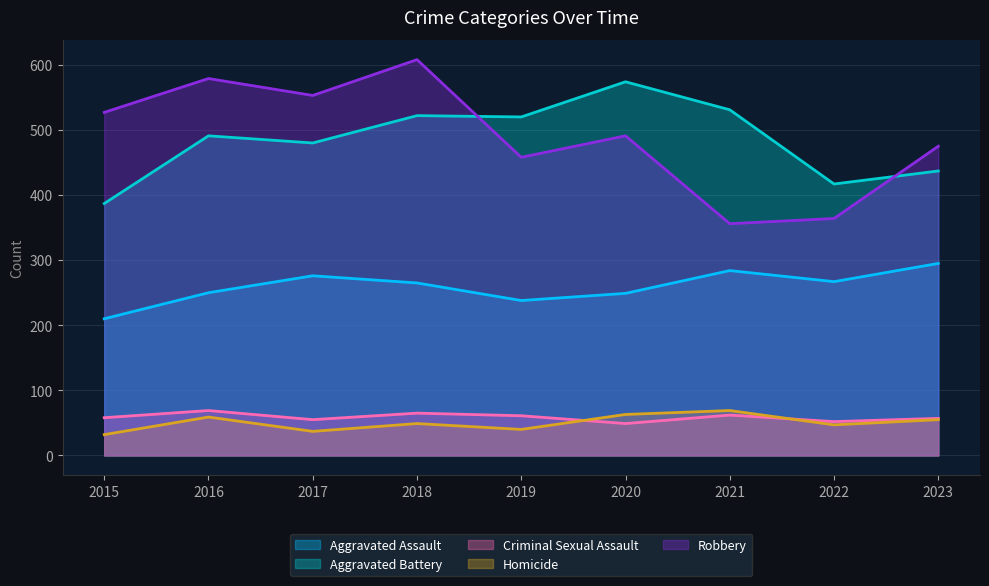

Reading left to right, extract all data points from this chart.

Aggravated Assault: 2015=210	2016=250	2017=276	2018=265	2019=238	2020=249	2021=284	2022=267	2023=295
Aggravated Battery: 2015=387	2016=491	2017=480	2018=522	2019=520	2020=574	2021=531	2022=417	2023=437
Criminal Sexual Assault: 2015=58	2016=69	2017=55	2018=65	2019=61	2020=49	2021=62	2022=52	2023=57
Homicide: 2015=32	2016=59	2017=37	2018=49	2019=40	2020=63	2021=69	2022=47	2023=55
Robbery: 2015=527	2016=579	2017=553	2018=608	2019=458	2020=491	2021=356	2022=364	2023=475